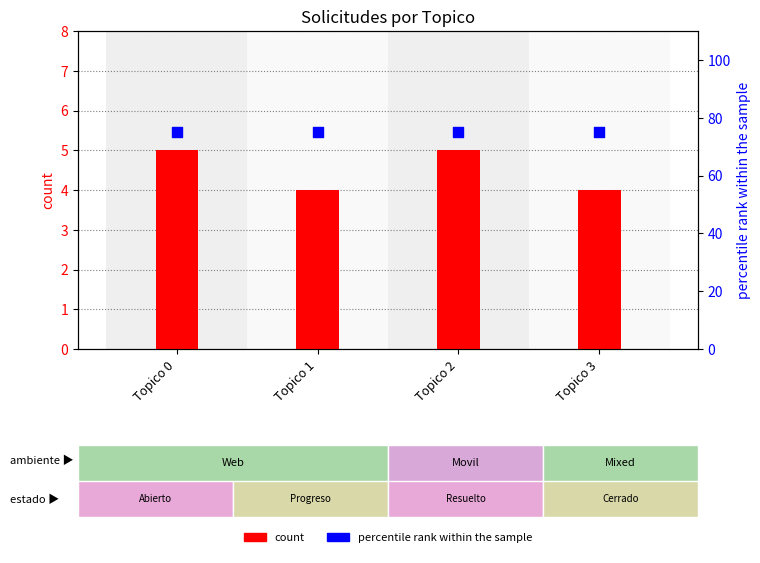

What are all the series names shown in the legend?

count, percentile rank within the sample